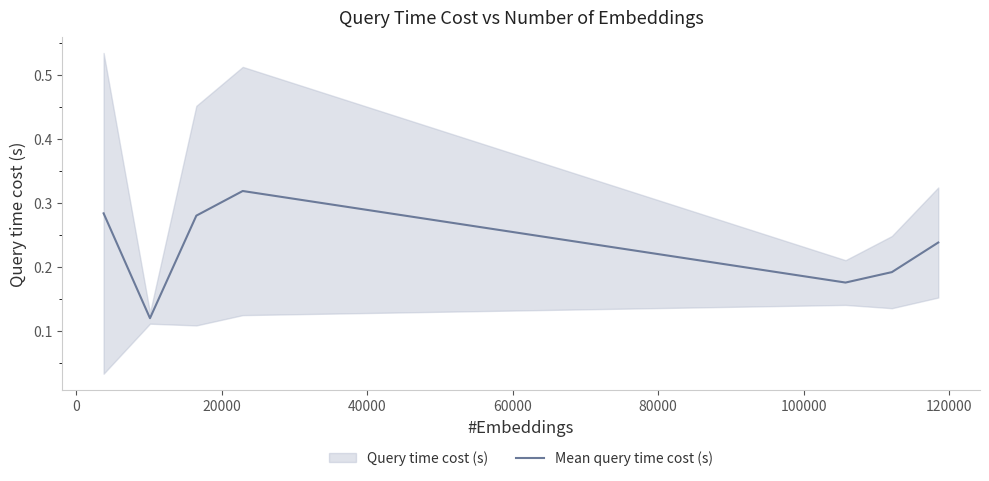

What is the value of the 6th point from the left?

0.2